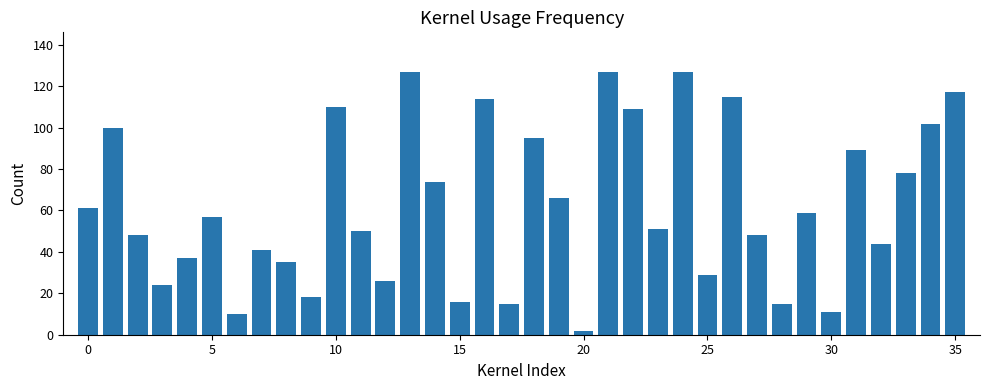

What is the sum of all values?

2247